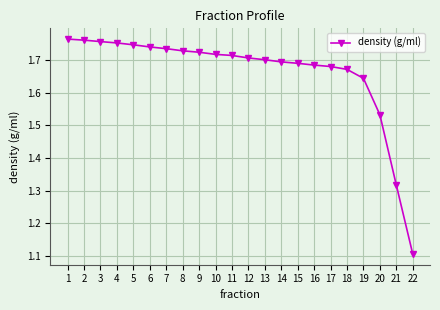

Approximately how many times larger is the value at 16 compared to 4?

1.0